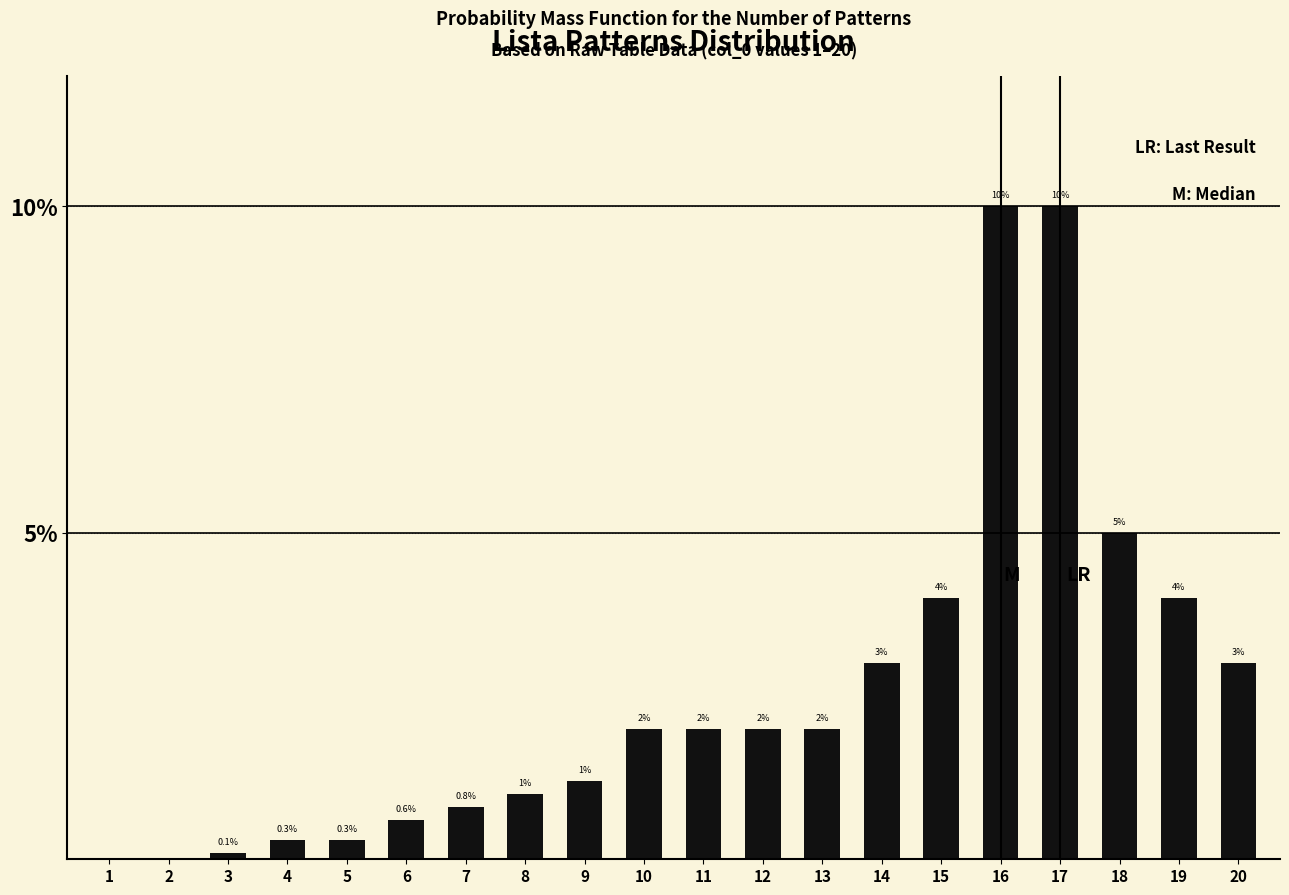

Reading right to left, what are all the values shown in this chart?

20=3.0	19=4.0	18=5.0	17=10.0	16=10.0	15=4.0	14=3.0	13=2.0	12=2.0	11=2.0	10=2.0	9=1.2	8=1.0	7=0.8	6=0.6	5=0.3	4=0.3	3=0.1	2=0.0	1=0.0